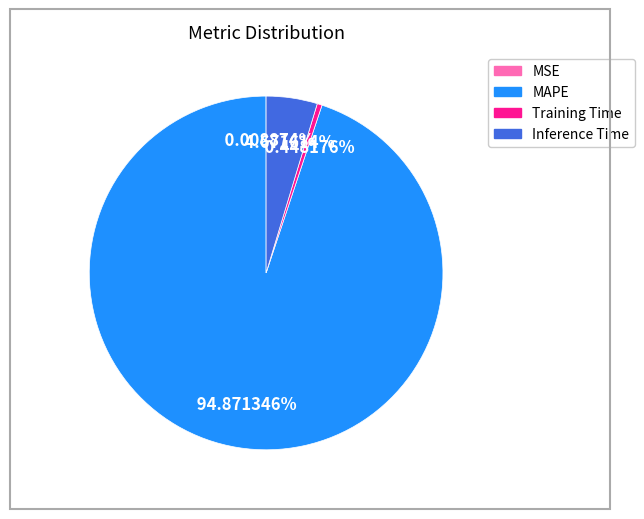

What percentage do Inference Time and MAPE together represent?

99.5%